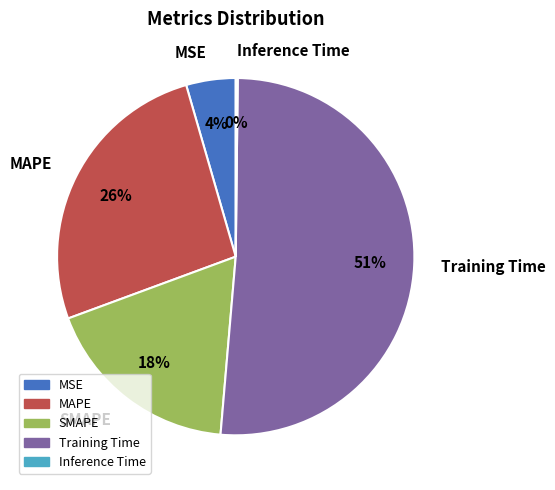

To the nearest percent, what percentage of the pie is MAPE?

26%